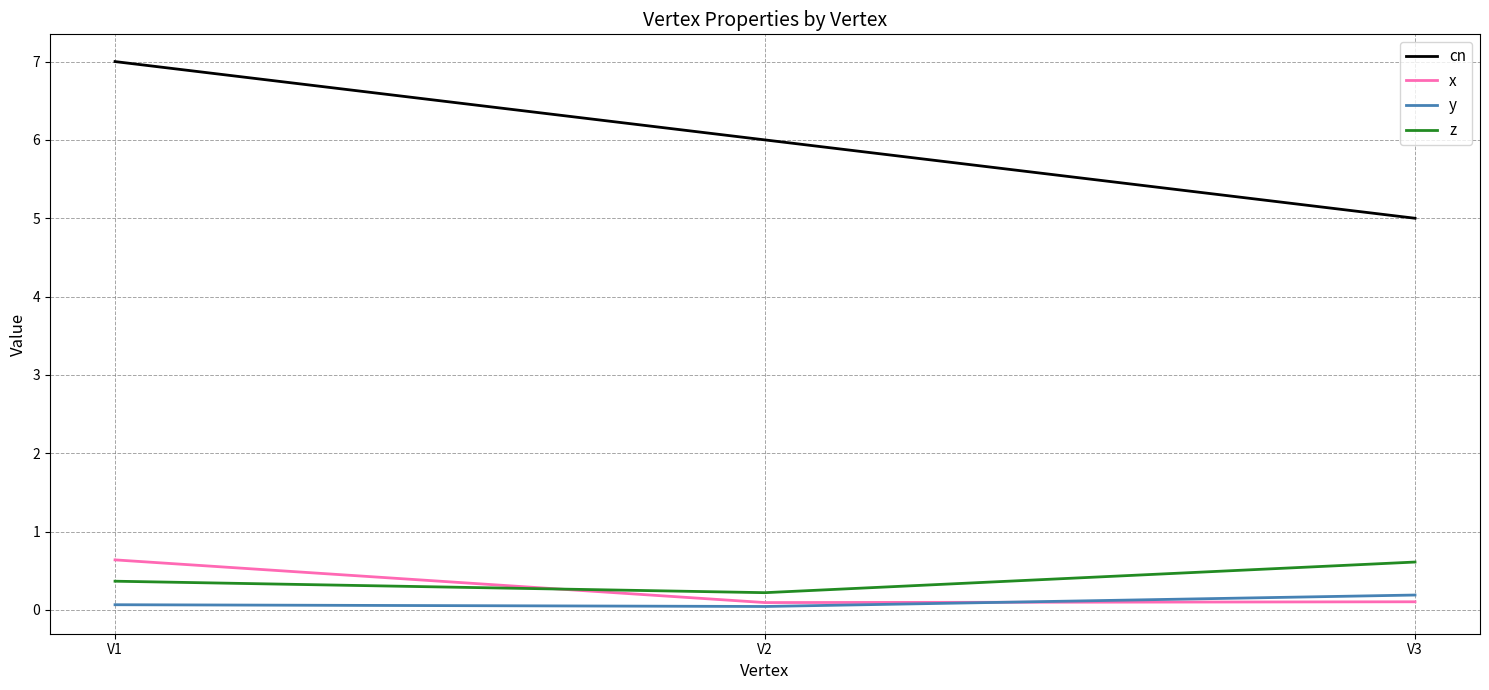

What is the lowest value of the cn series?

5.0